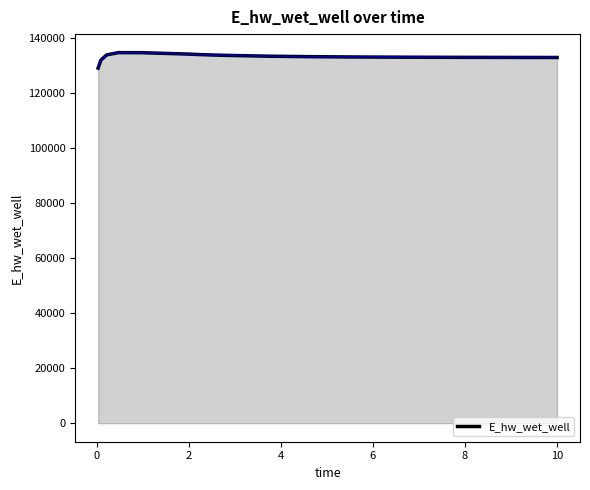

Does the chart display data point markers on the line(s)?

No